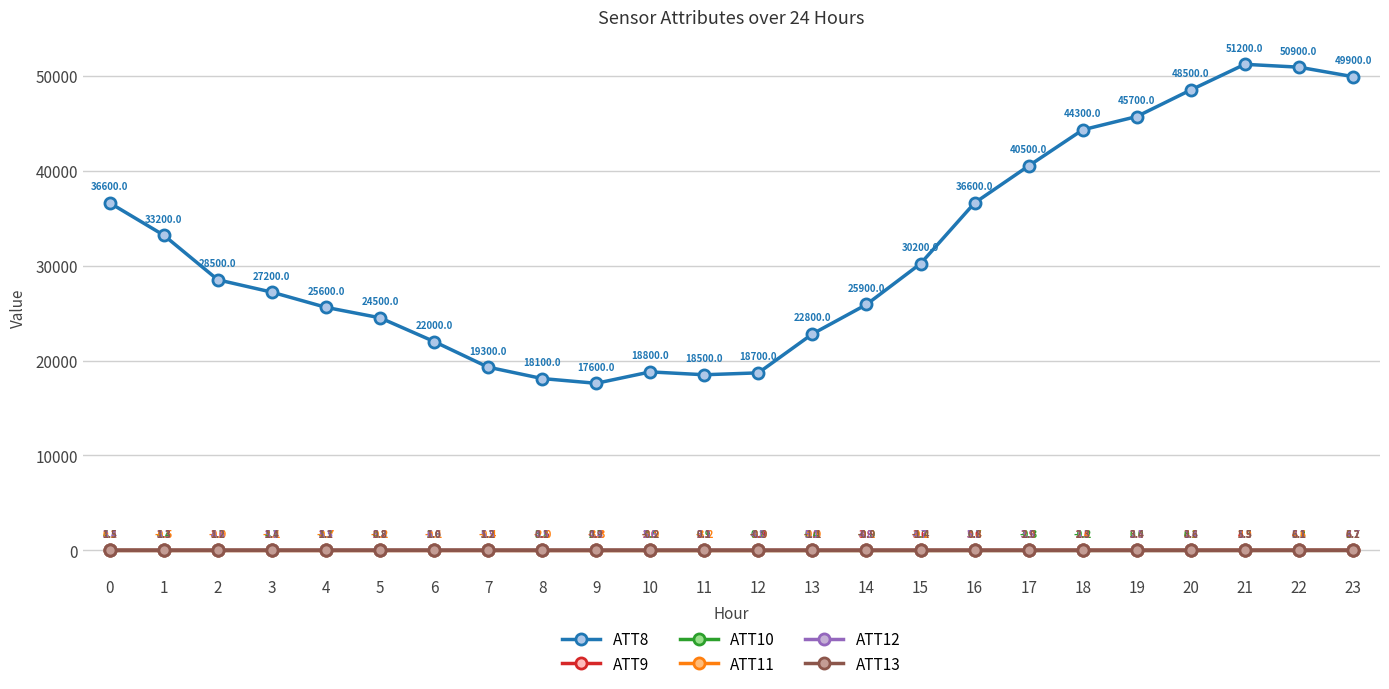

What value does the ATT12 series have at 23?

4.7